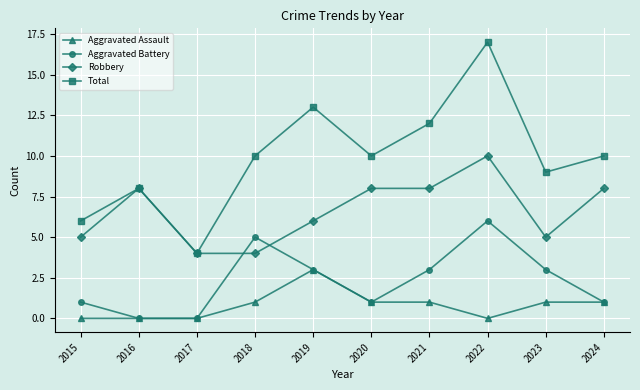

Which series has the largest total across all categories?

Total